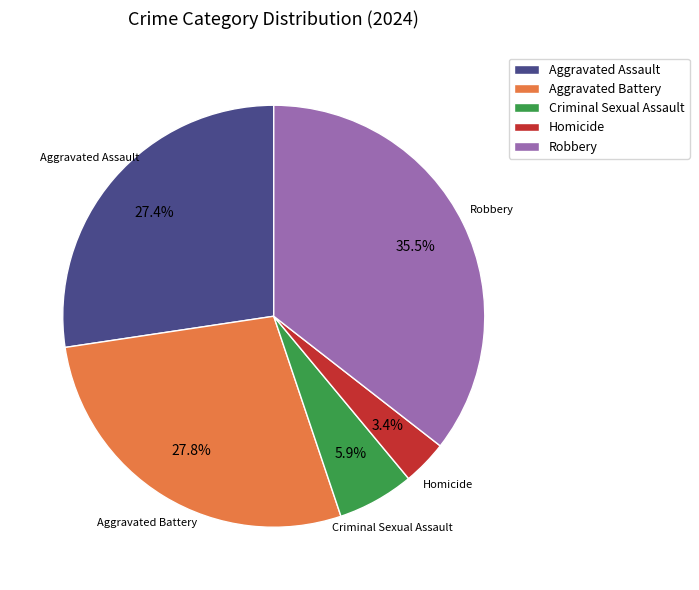

Is Robbery the majority of the pie?

No